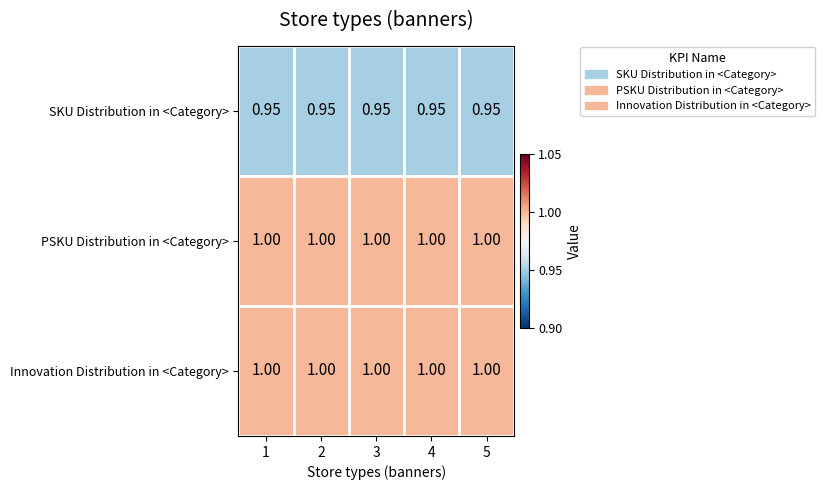

Is the value of PSKU Distribution in <Category> at 2 greater than the value of SKU Distribution in <Category> at 1?

Yes